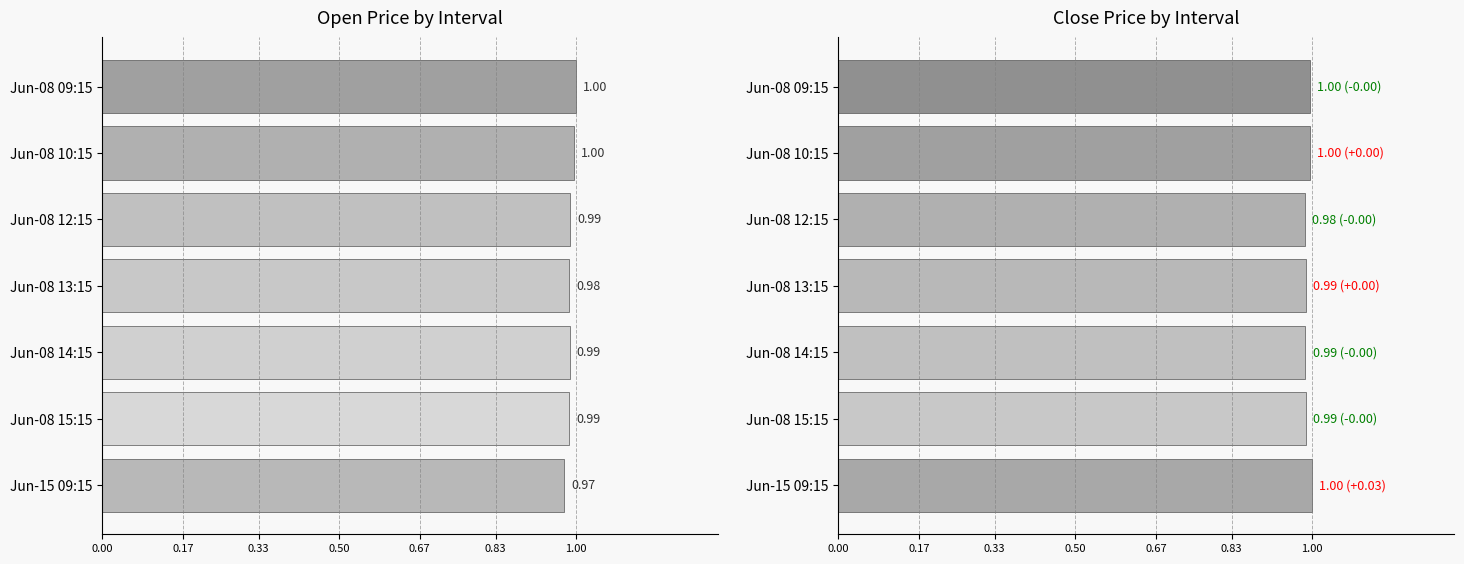

Is it true that Close equals 1.0 at Jun-08 09:15?

True